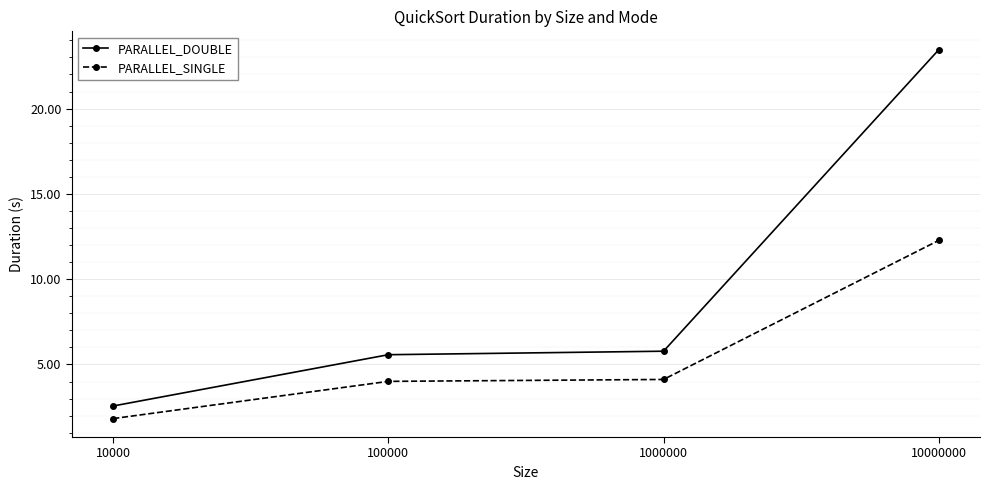

What is the value of the PARALLEL_DOUBLE point at the 1st from the left?

2.6